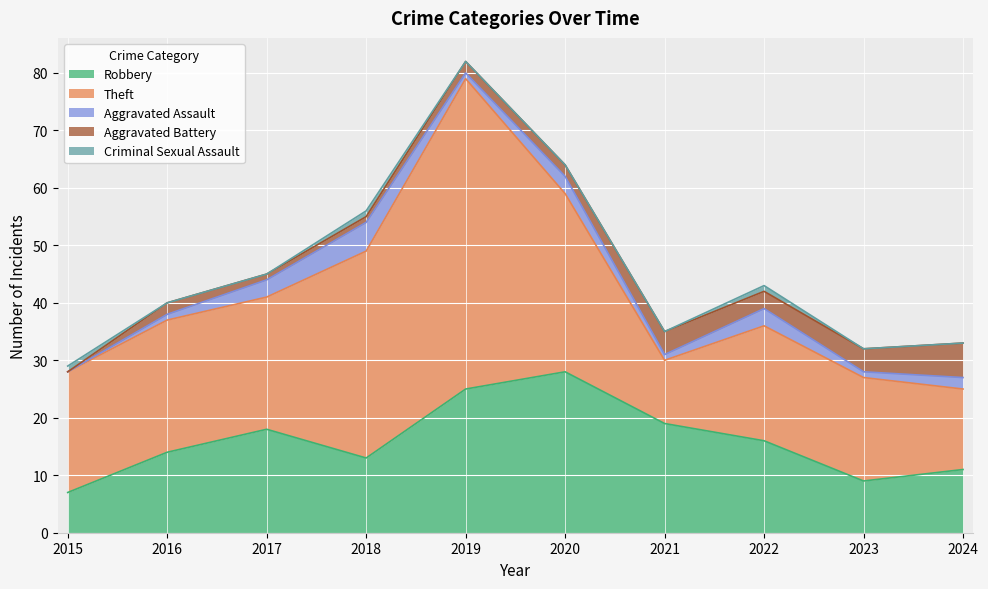

What is the difference between the Criminal Sexual Assault values at 2020 and 2018?

1